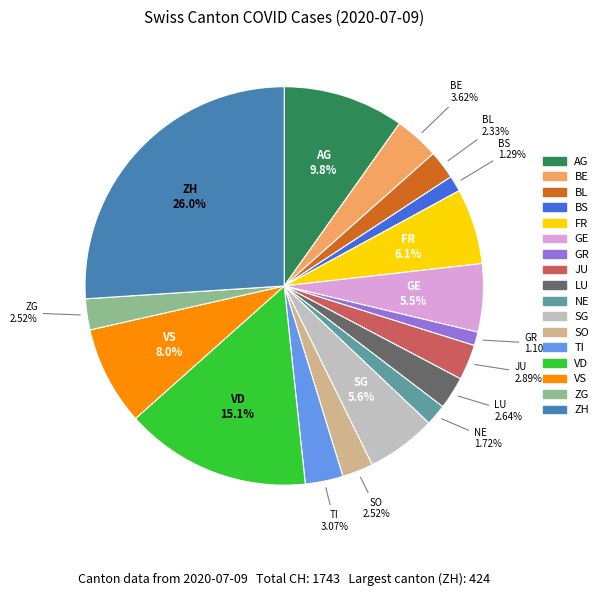

True or false: GE accounts for 6% of the total.

True